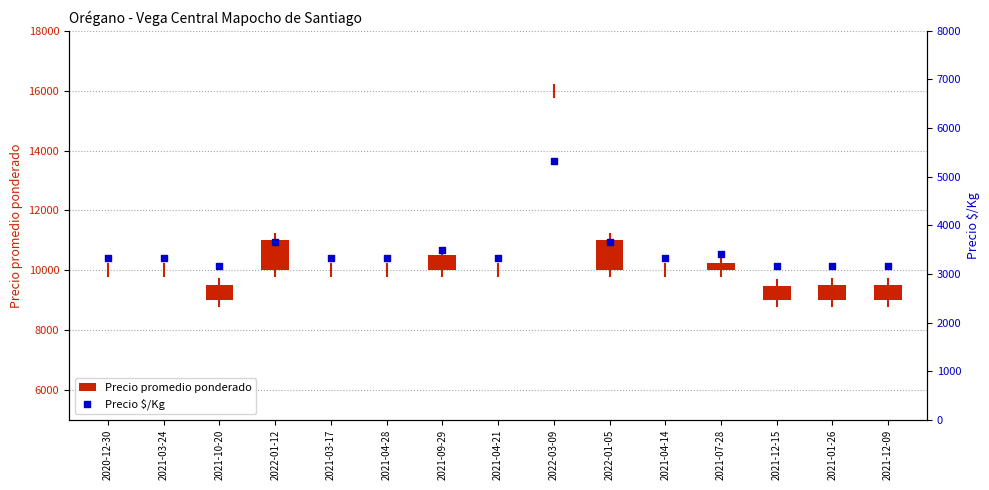

At how many categories does at least one series exceed 4875?

1